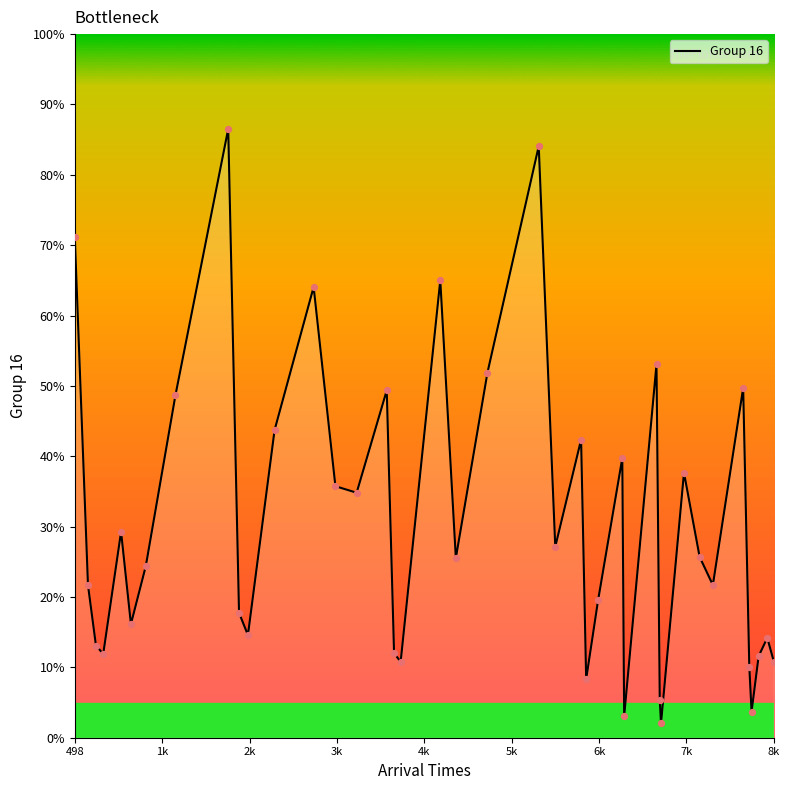

What is the maximum value shown in the chart?

86.5